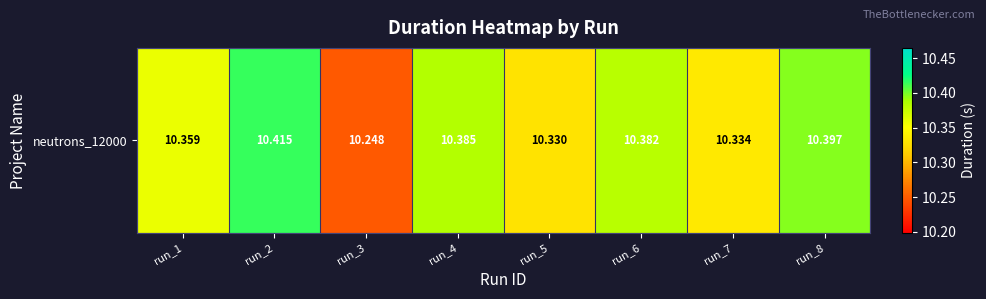

List the labels in order of value, smallest first.

run_3, run_5, run_7, run_1, run_6, run_4, run_8, run_2